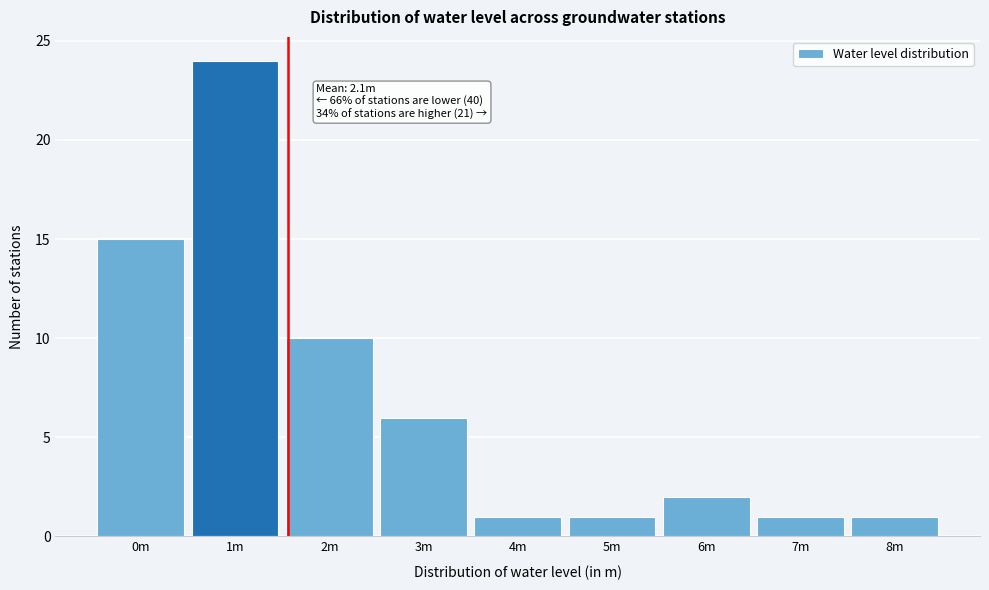

Reading left to right, transcribe all the data shown in this chart.

0m=15	1m=24	2m=10	3m=6	4m=1	5m=1	6m=2	7m=1	8m=1